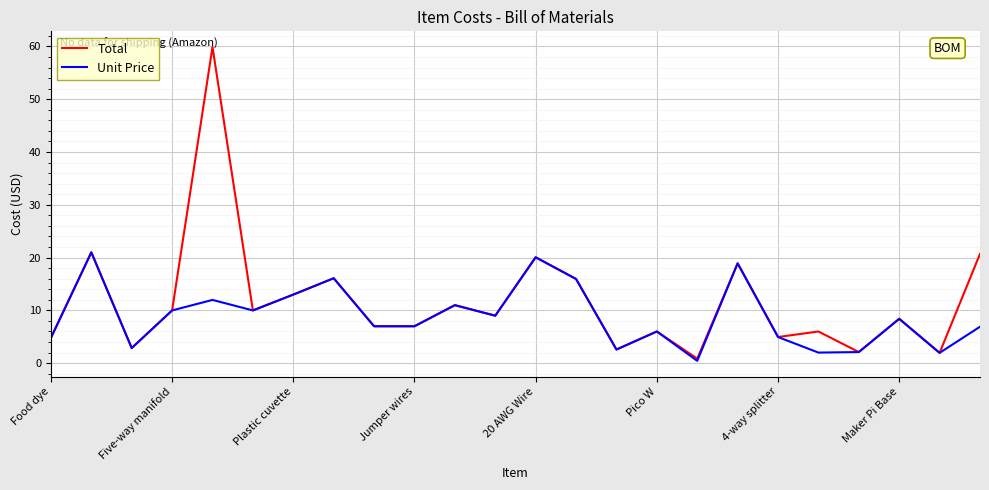

How many lines are shown in the chart?

2